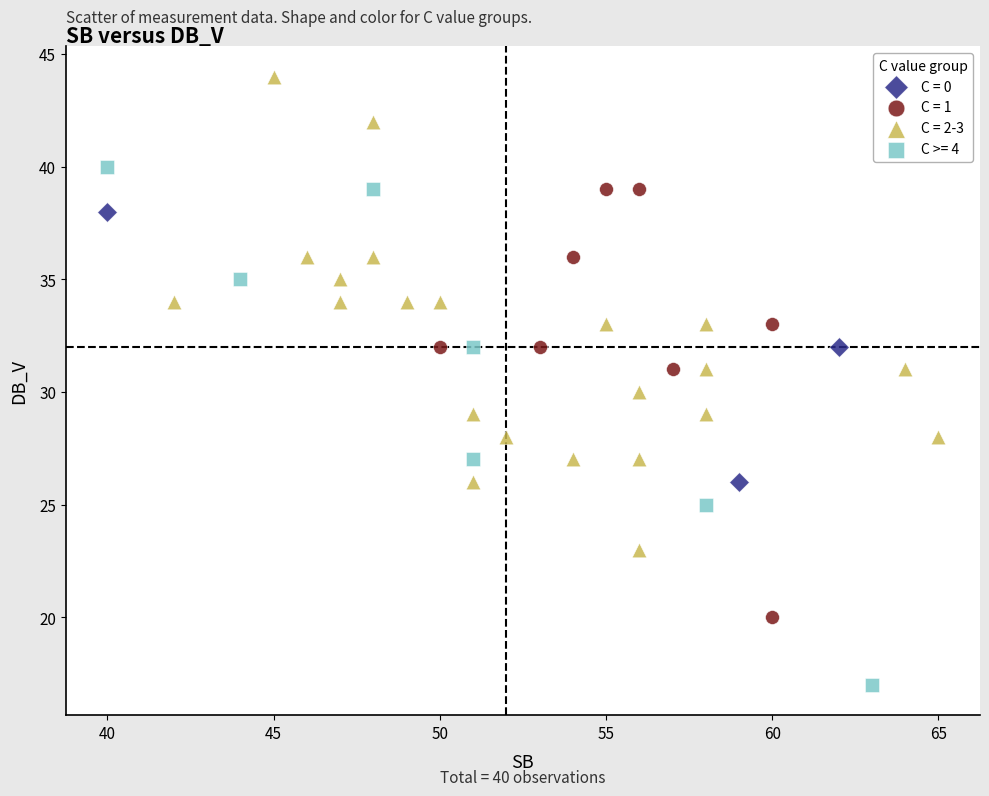

Which series contains the highest Y value?

C = 2-3